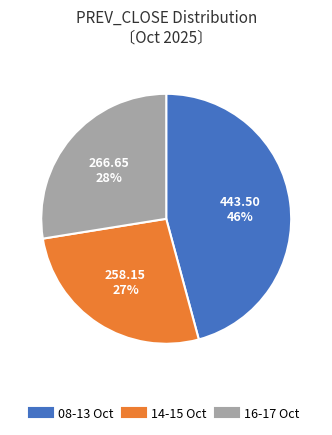

To the nearest percent, what is the difference between the largest and smallest slice percentages?

19%